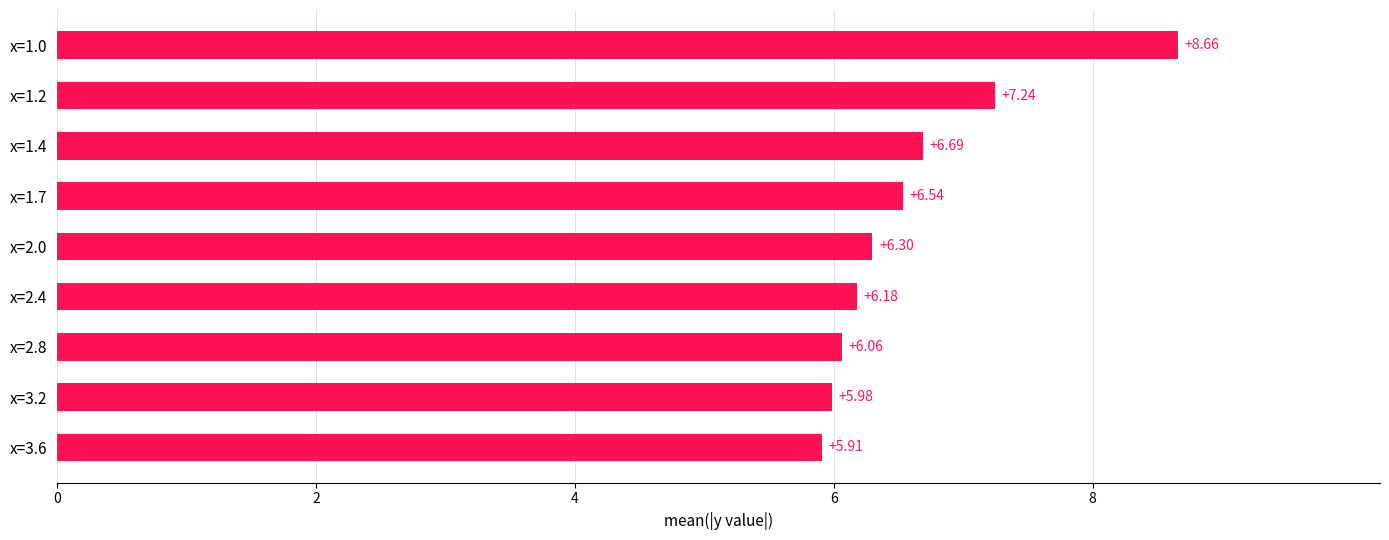

What is the change in value from x=1.0 to x=2.4?

-2.5